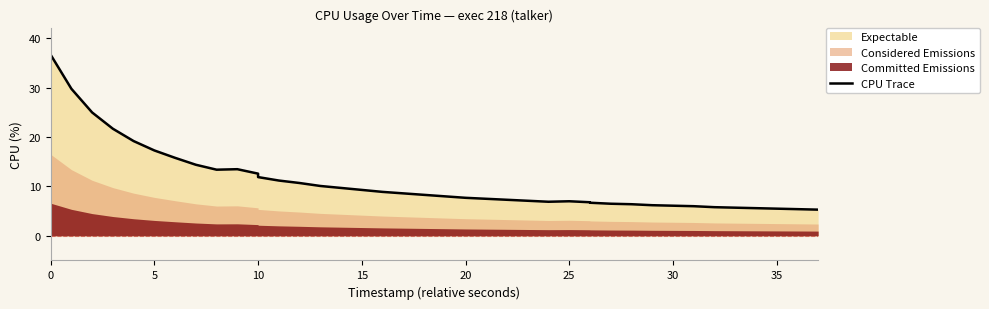

True or false: there are more than 2 points higher than both neighbors.

False